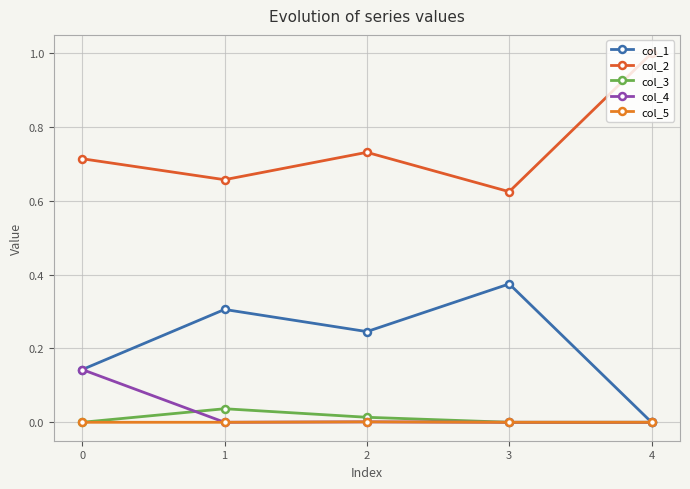

Count the number of data series in this chart.

5